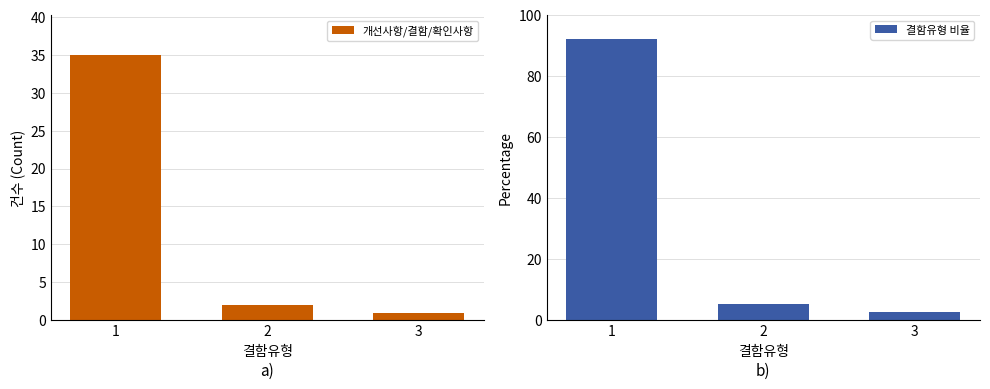

How many groups of bars are there?

3